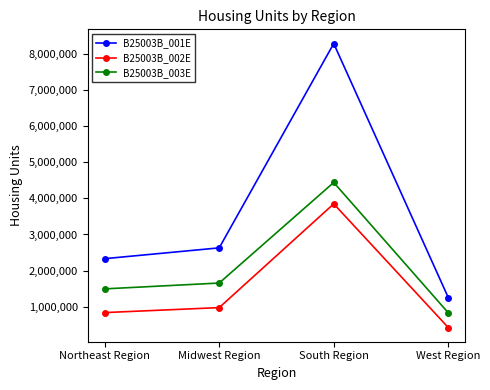

Read the B25003B_002E value at South Region, to the nearest 100.

3848400